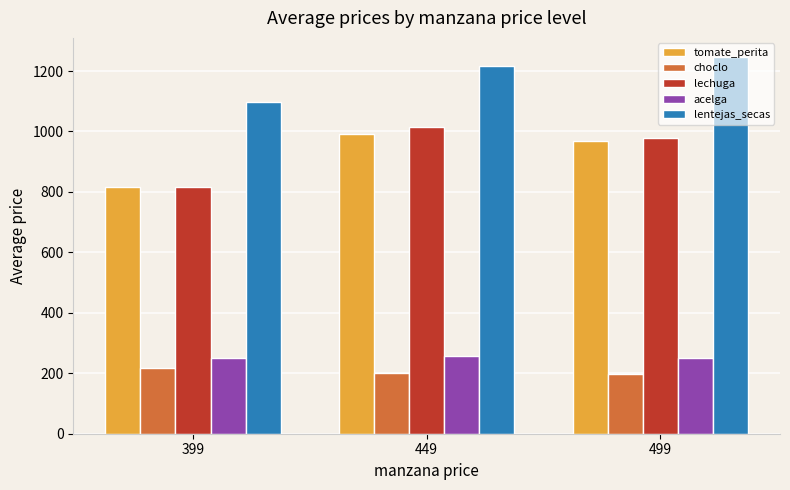

What is the difference between the lentejas_secas values at 399 and 499?

148.5